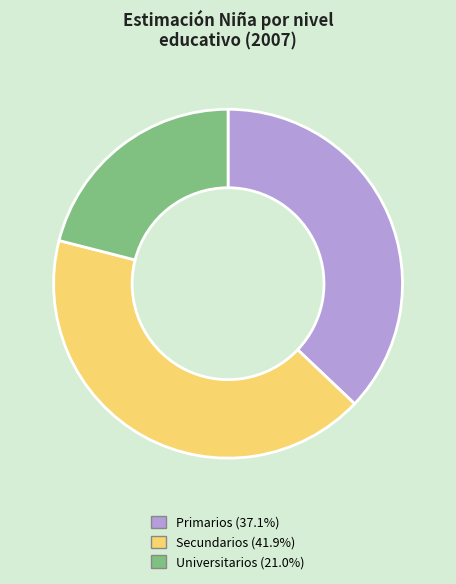

Is there any slice that represents more than half of the pie?

No